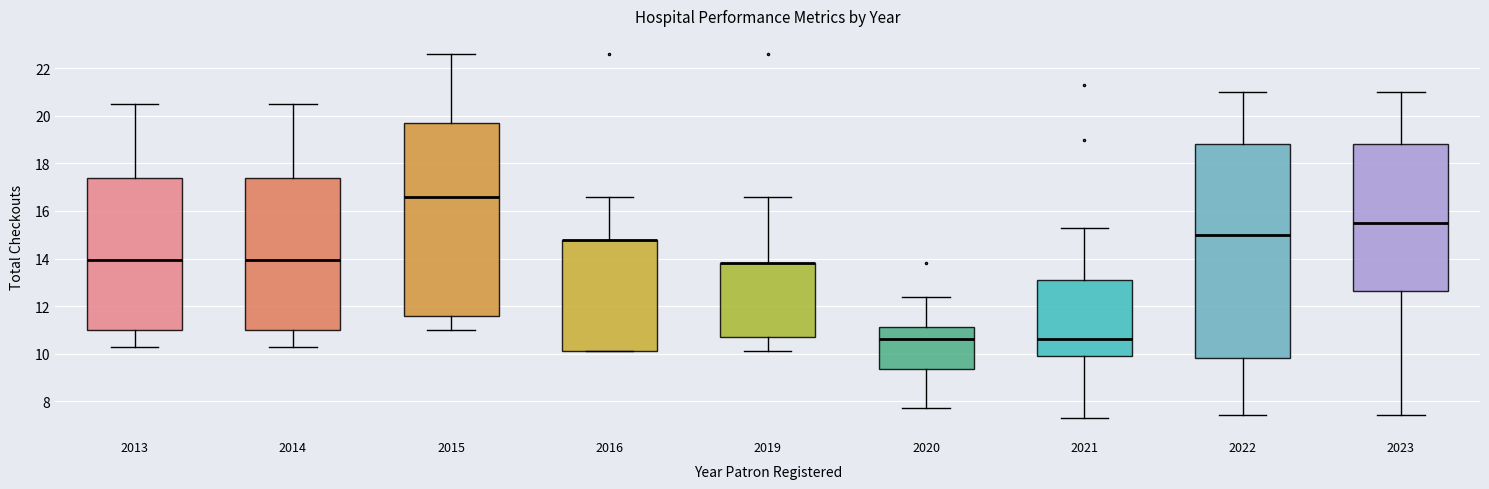

Comparing the boxes themselves (not the whiskers), which one is the tallest?

2022